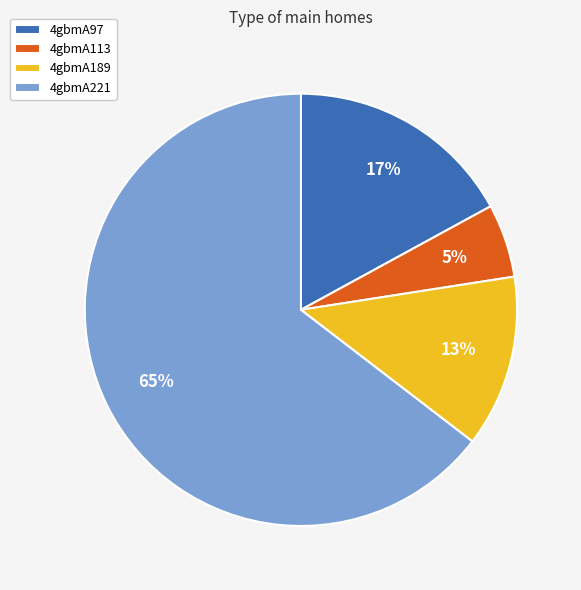

Which category has the biggest portion of the pie?

4gbmA221